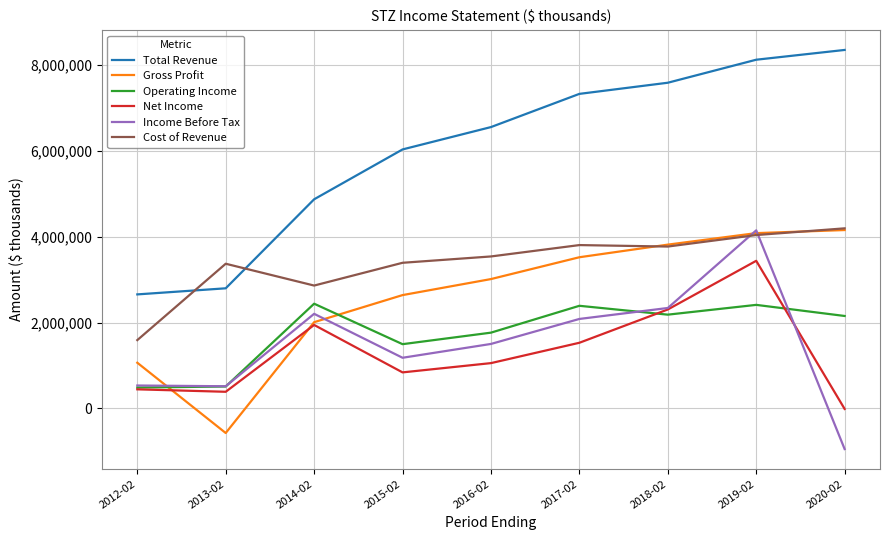

Which label corresponds to the largest value in the chart?

2020-02